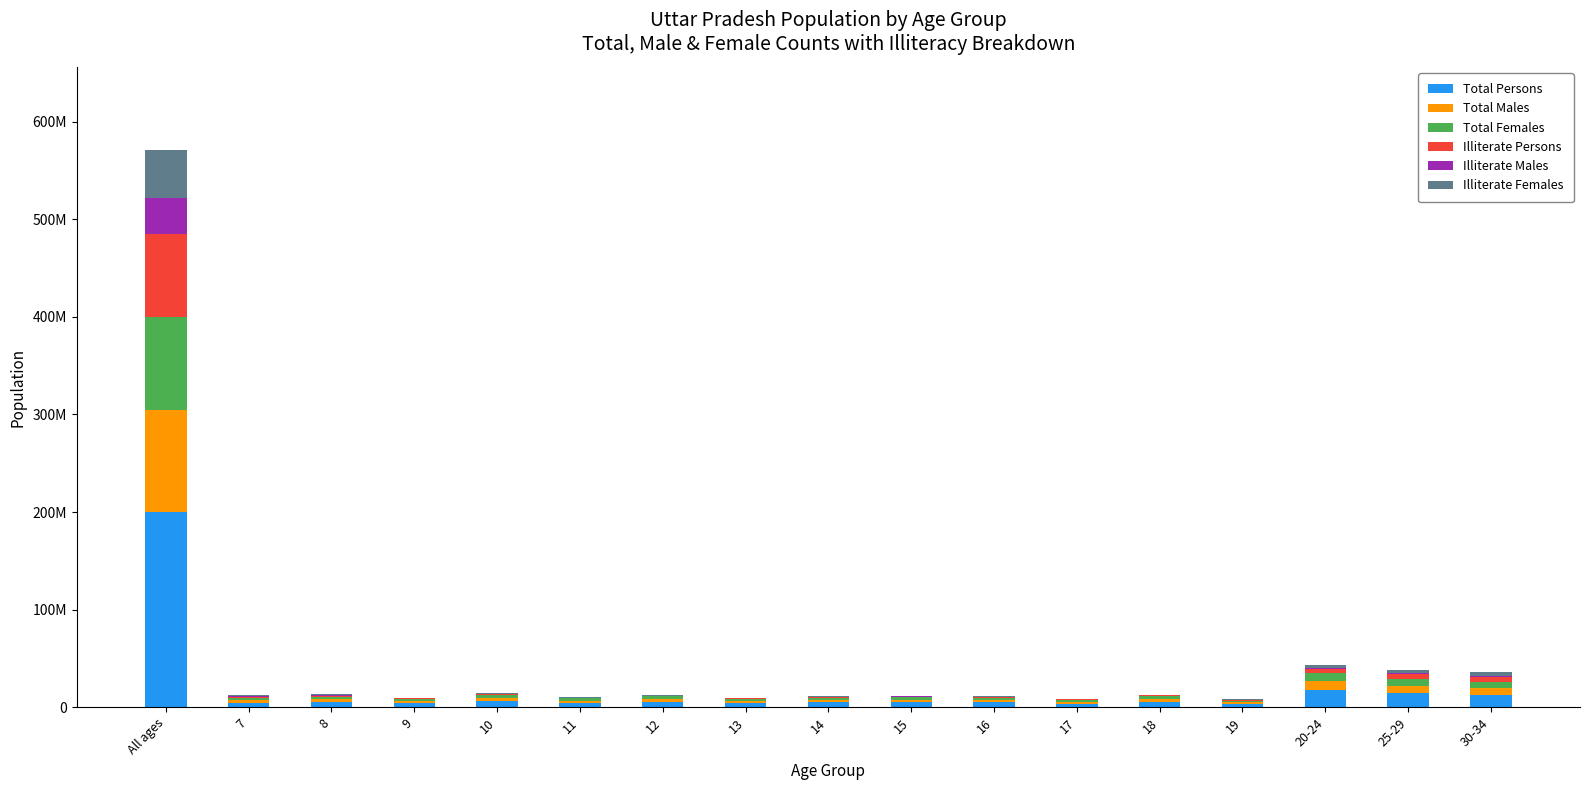

Where does the Total Males series first go above 2760508?

All ages